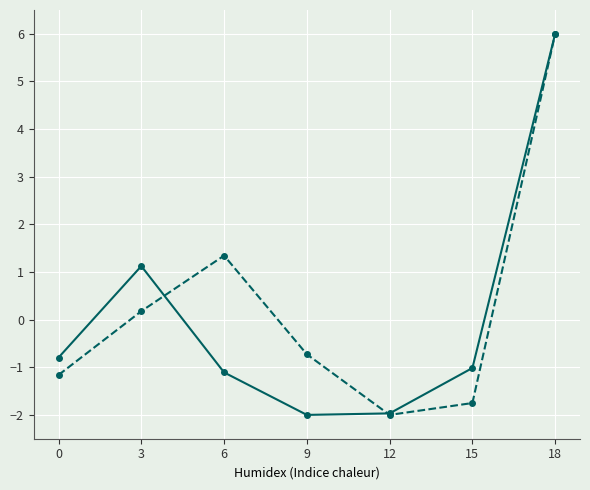

What is the spread (max minus min) of values at 9?

1.3